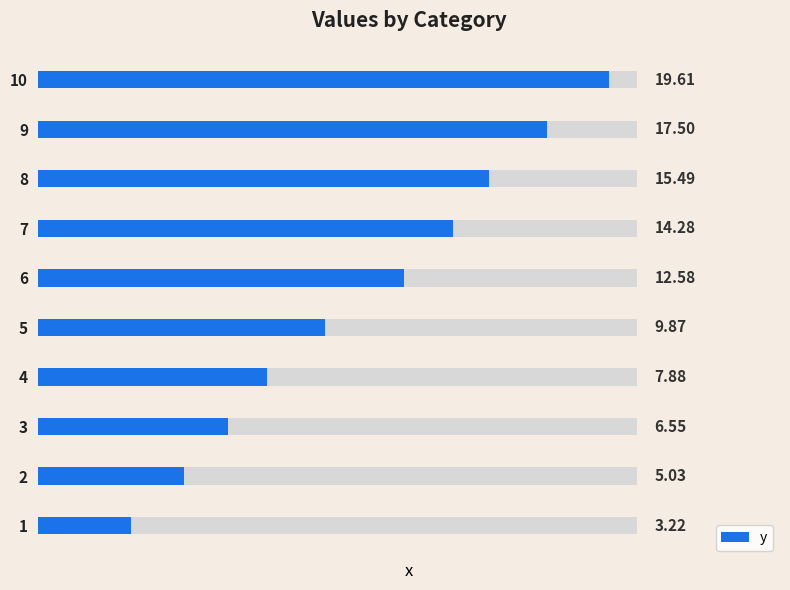

What is the change in value from 1 to 6?

+9.4